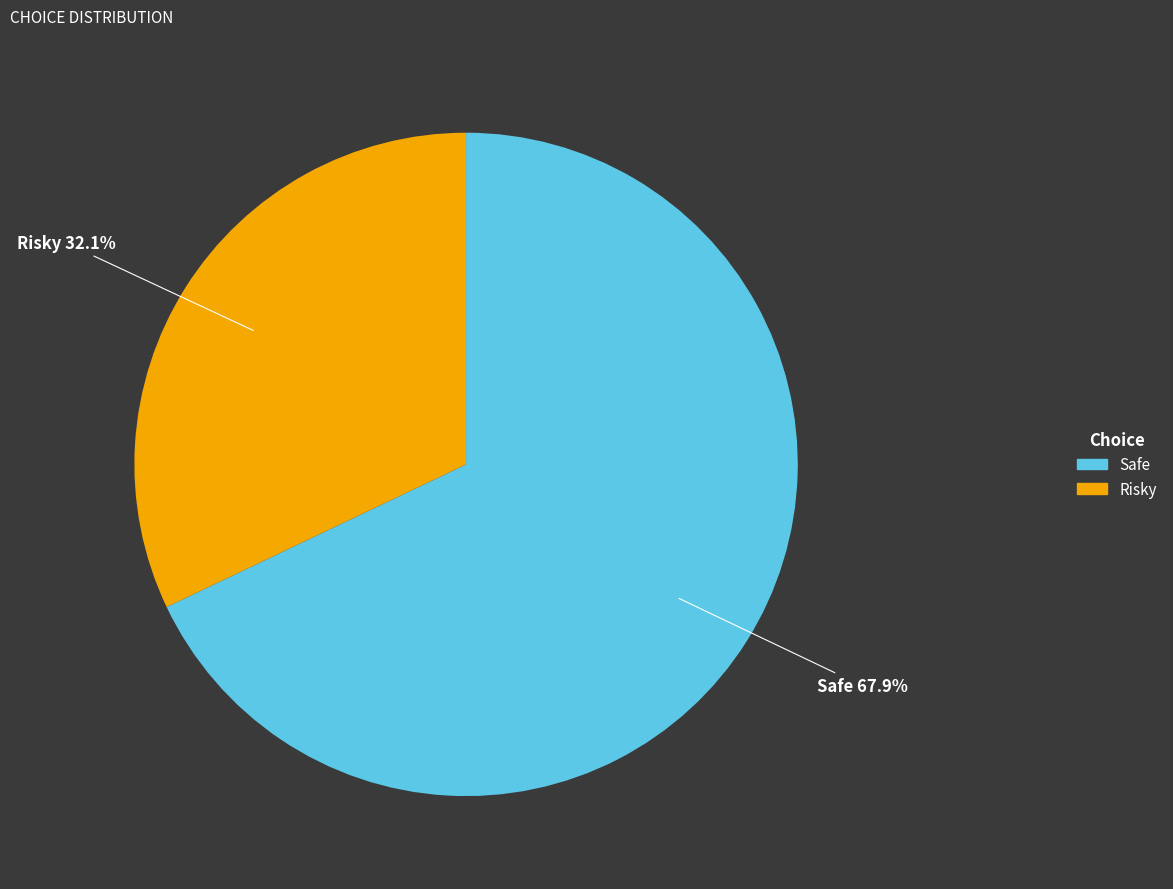

Count the number of slices in the pie.

2